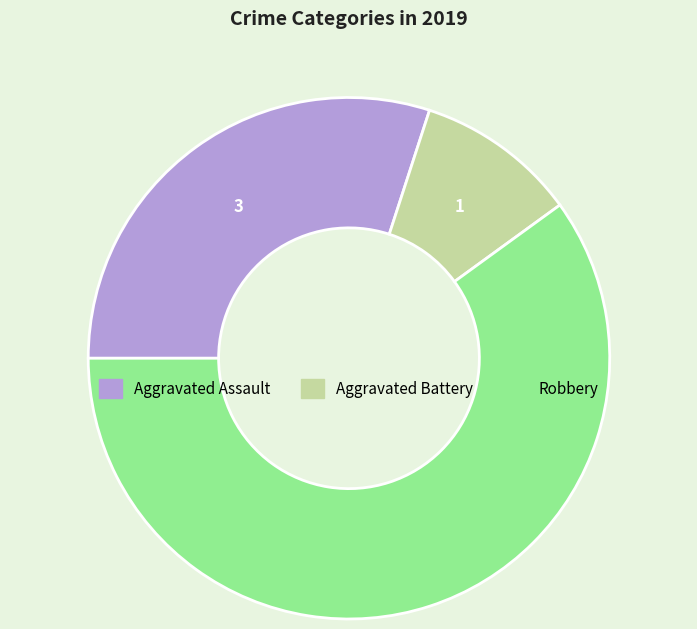

Does any single category account for the majority?

Yes